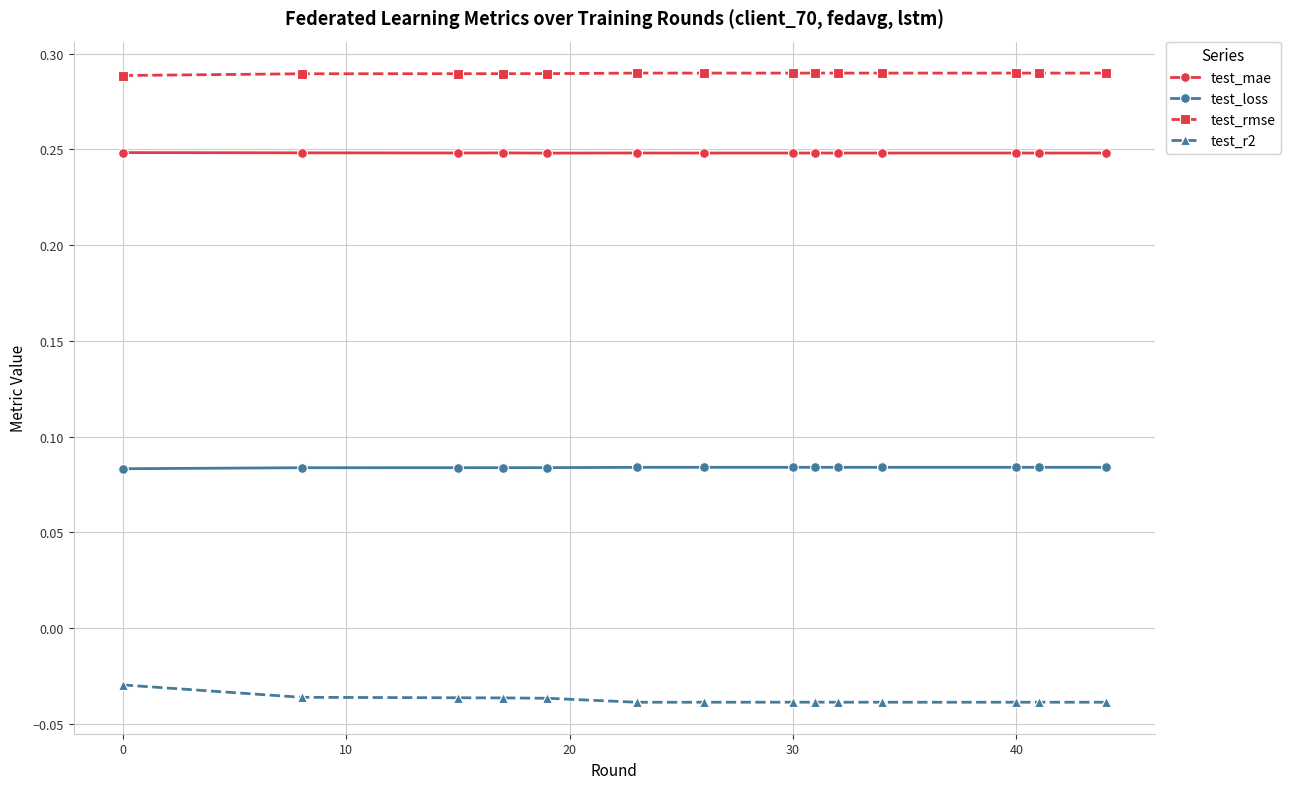

True or false: test_rmse and test_loss intersect in this chart.

False